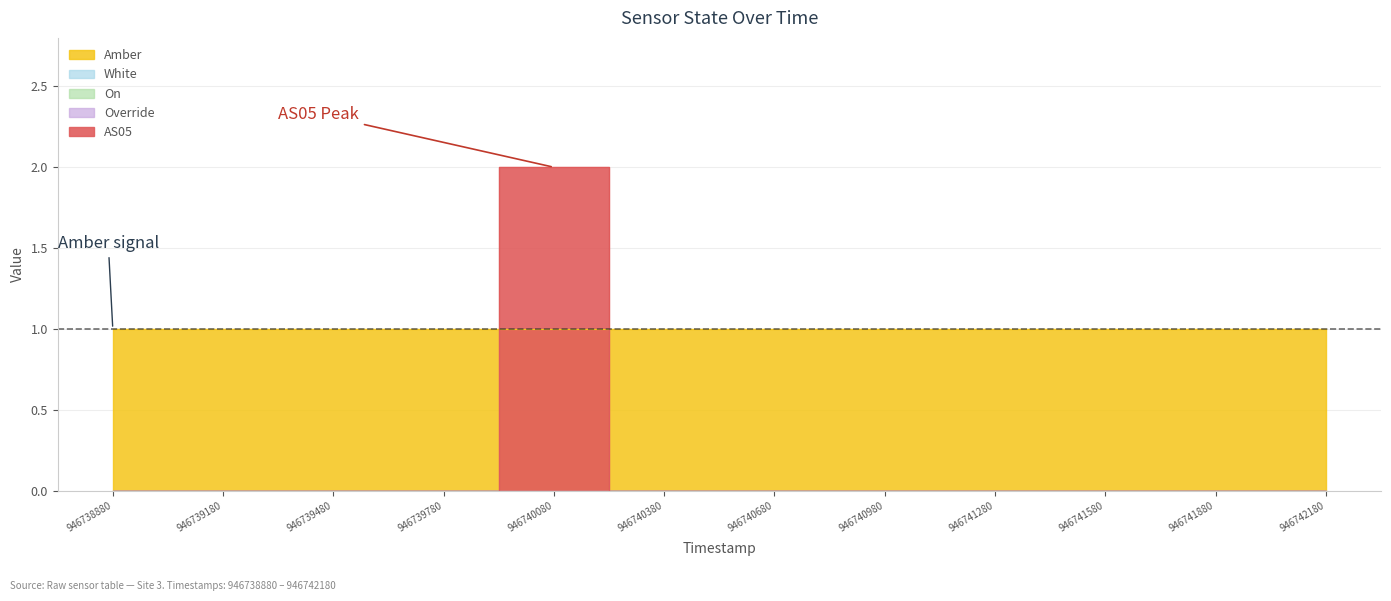

At which category is the sum across all series the highest?

4